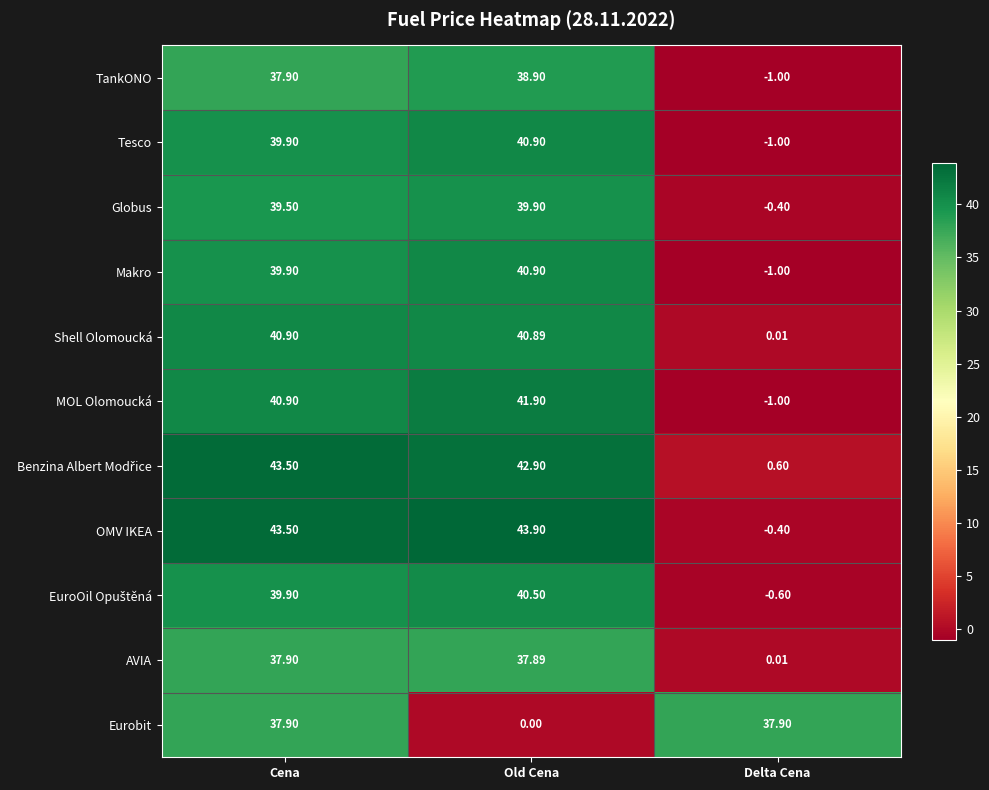

At which category does the chart reach its minimum across all series?

Delta Cena